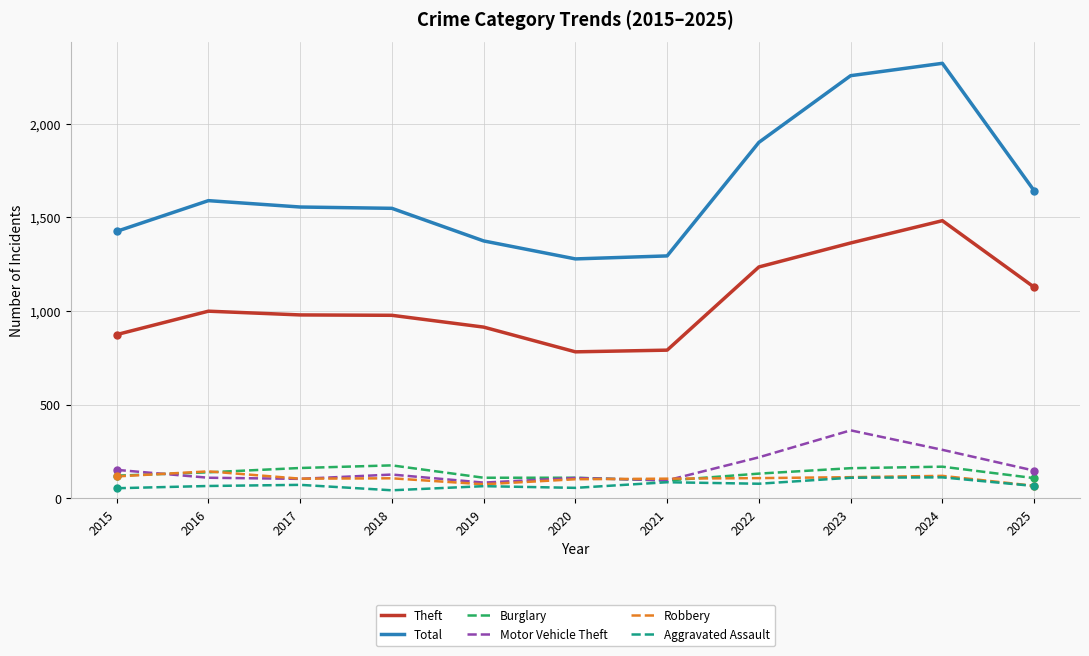

What is the difference between the highest and lowest values at 2016?

1523